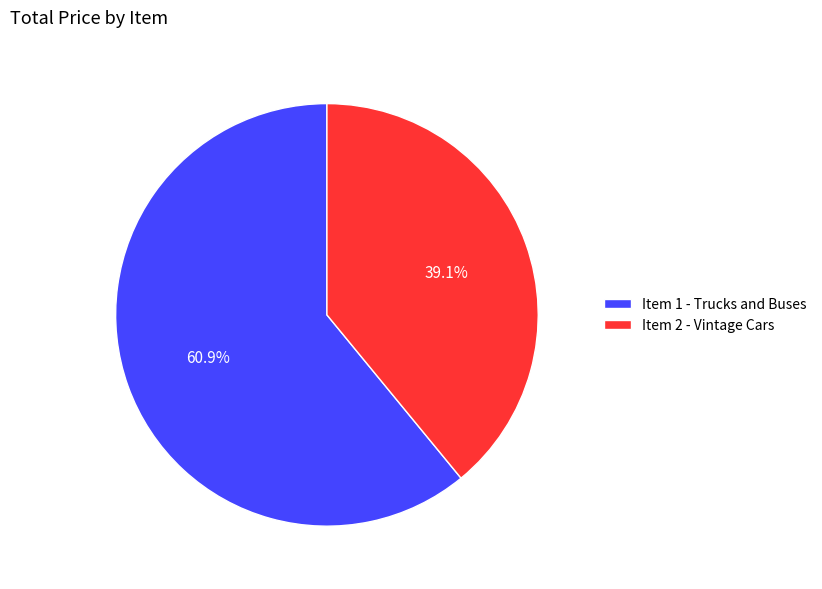

Count the number of slices in the pie.

2